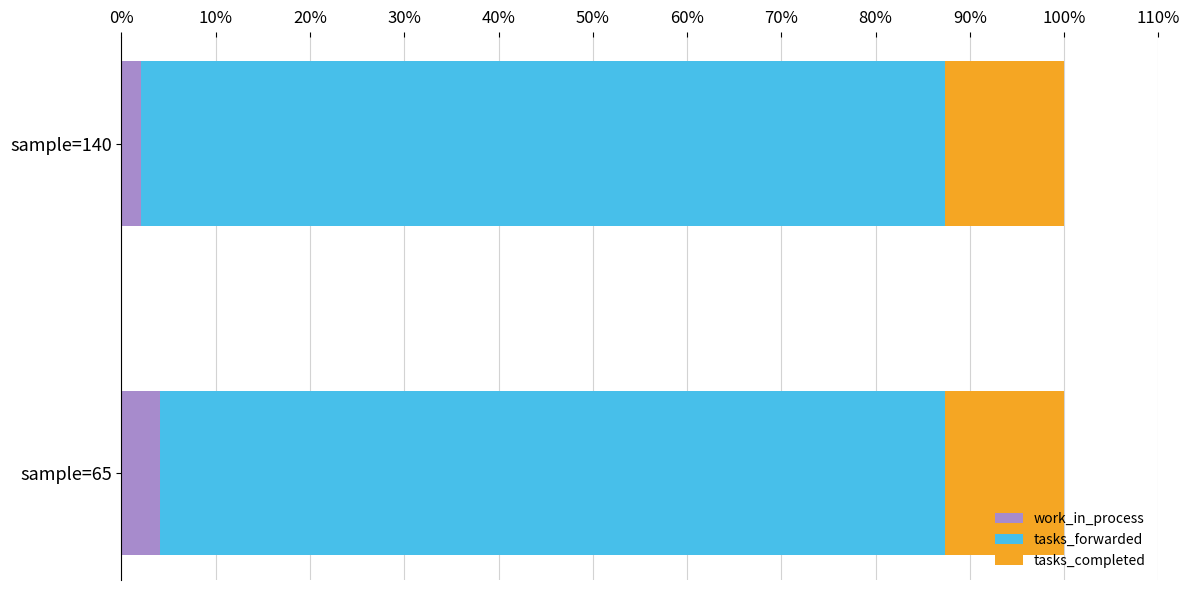

What value does the work_in_process series have at sample=65?

4.0